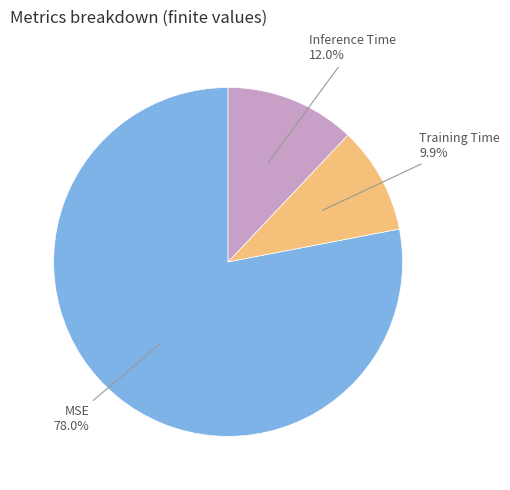

Between Inference Time and MSE, which is larger?

MSE